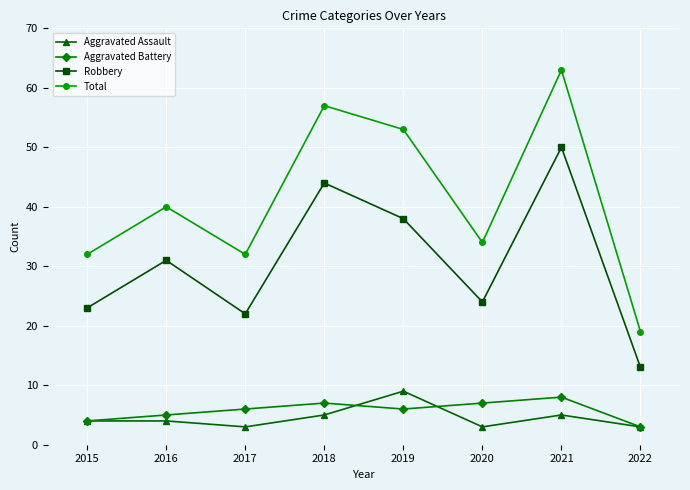

Rank the series at 2020 from lowest to highest value.

Aggravated Assault, Aggravated Battery, Robbery, Total